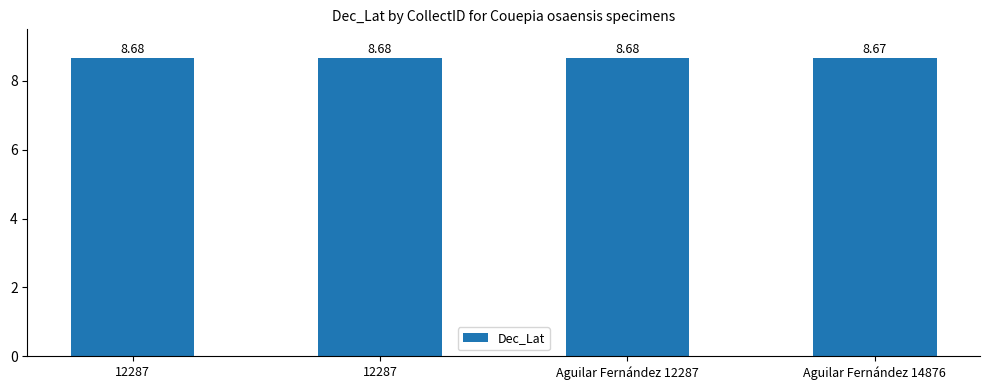

List the labels in order of value, smallest first.

Aguilar Fernández 14876, 12287, 12287, Aguilar Fernández 12287